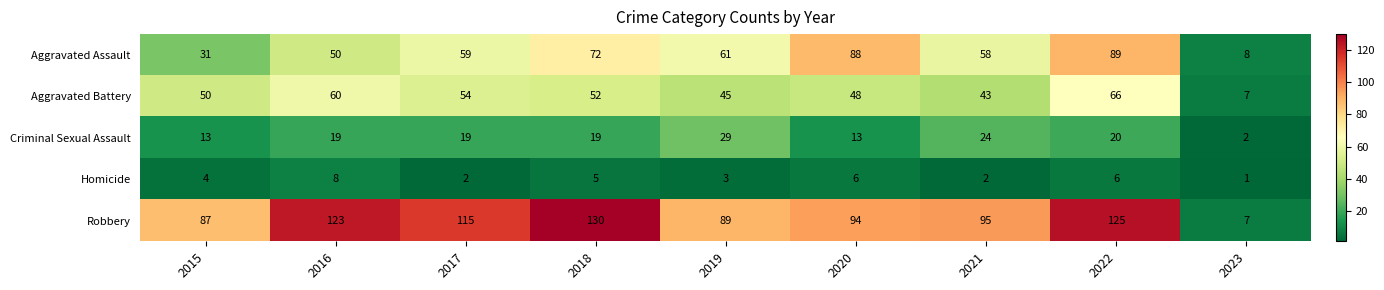

What is the smallest value displayed?

1